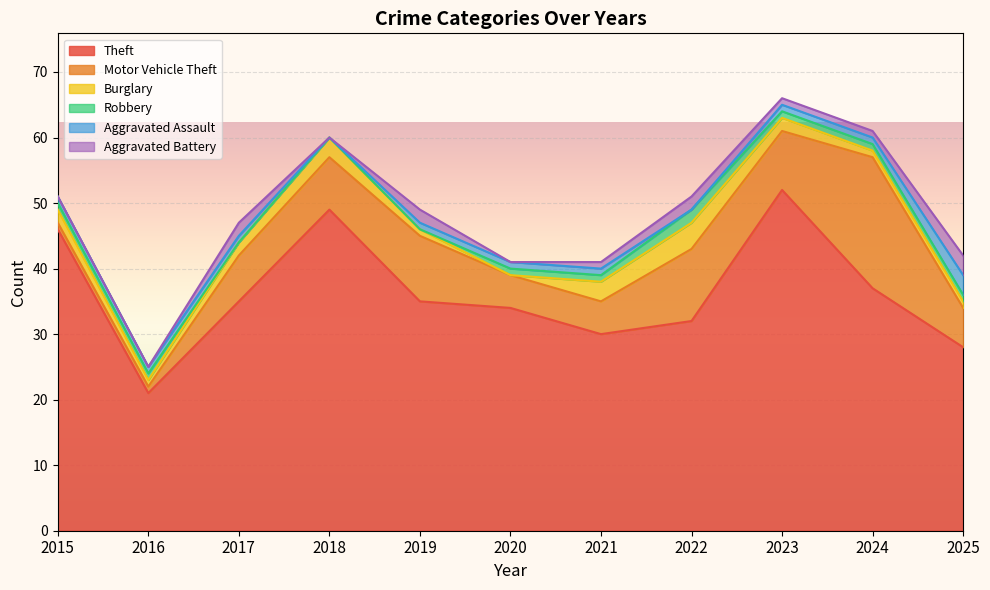

How many lines are shown in the chart?

6